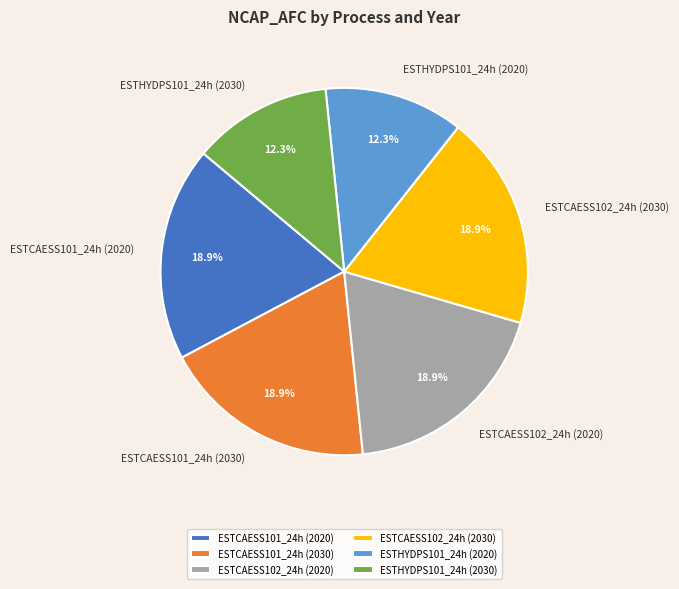

Is the sum of ESTCAESS101_24h (2030) and ESTCAESS102_24h (2020) greater than half?

No